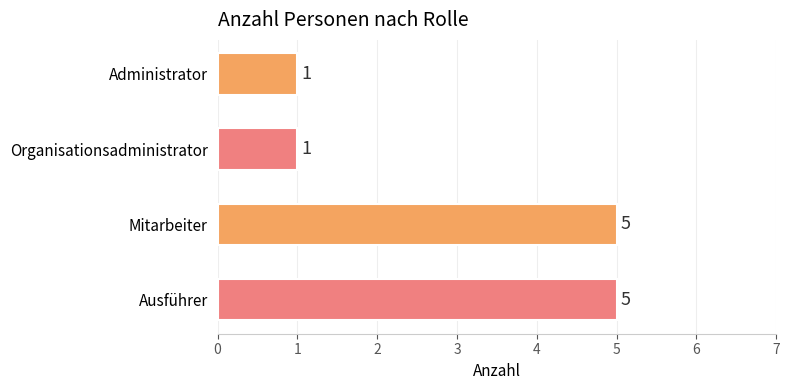

Approximately how many times larger is the value at Administrator compared to Organisationsadministrator?

1.0